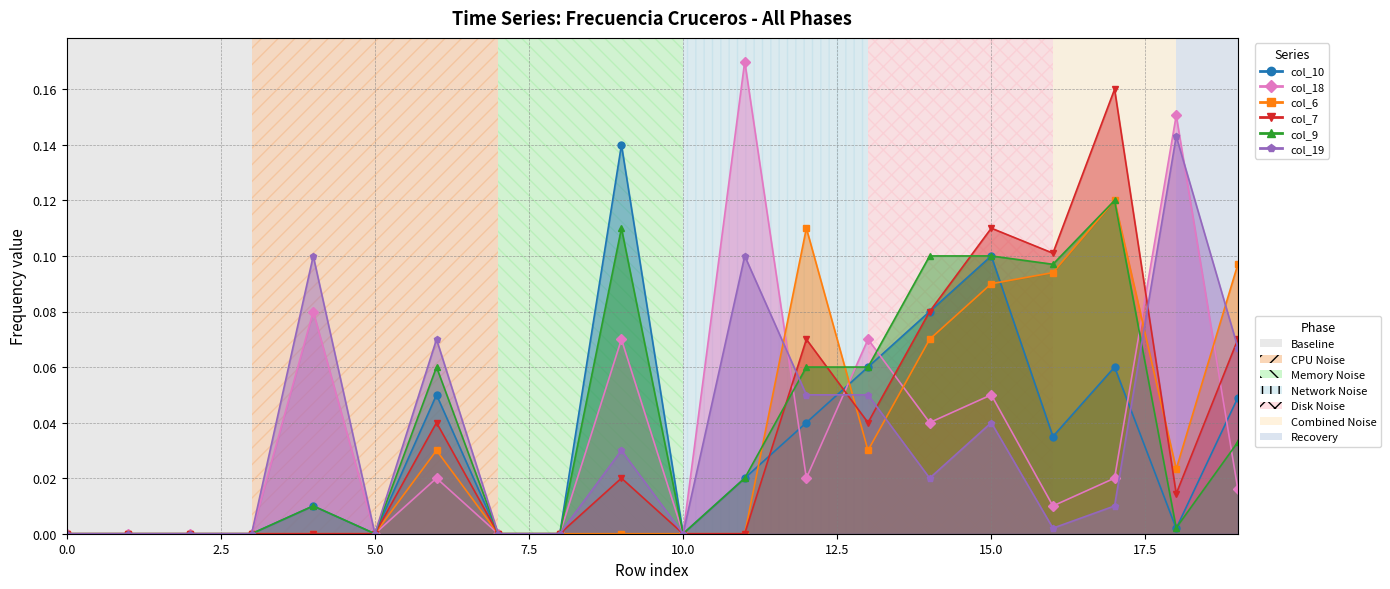

The value of col_10 at 9 is 0.2. True or false?

False